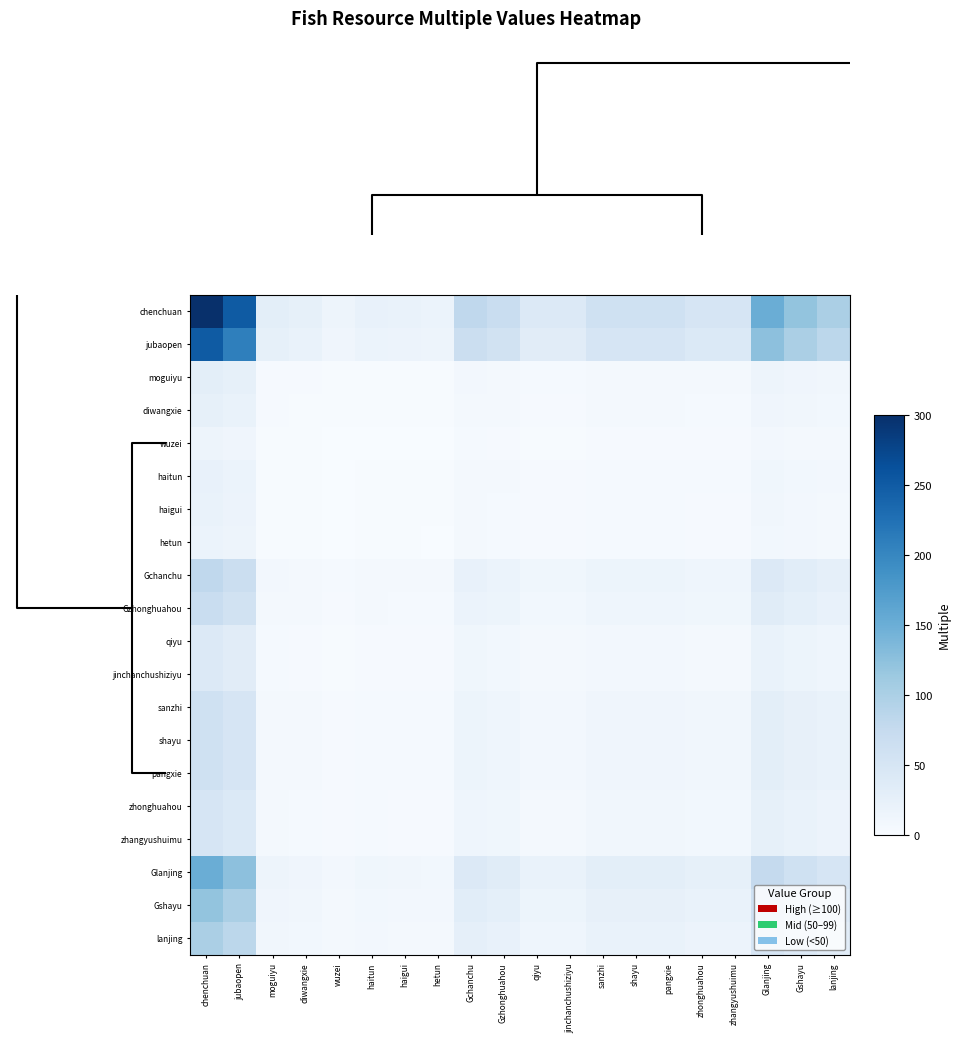

Which series has the largest total across all categories?

row_0